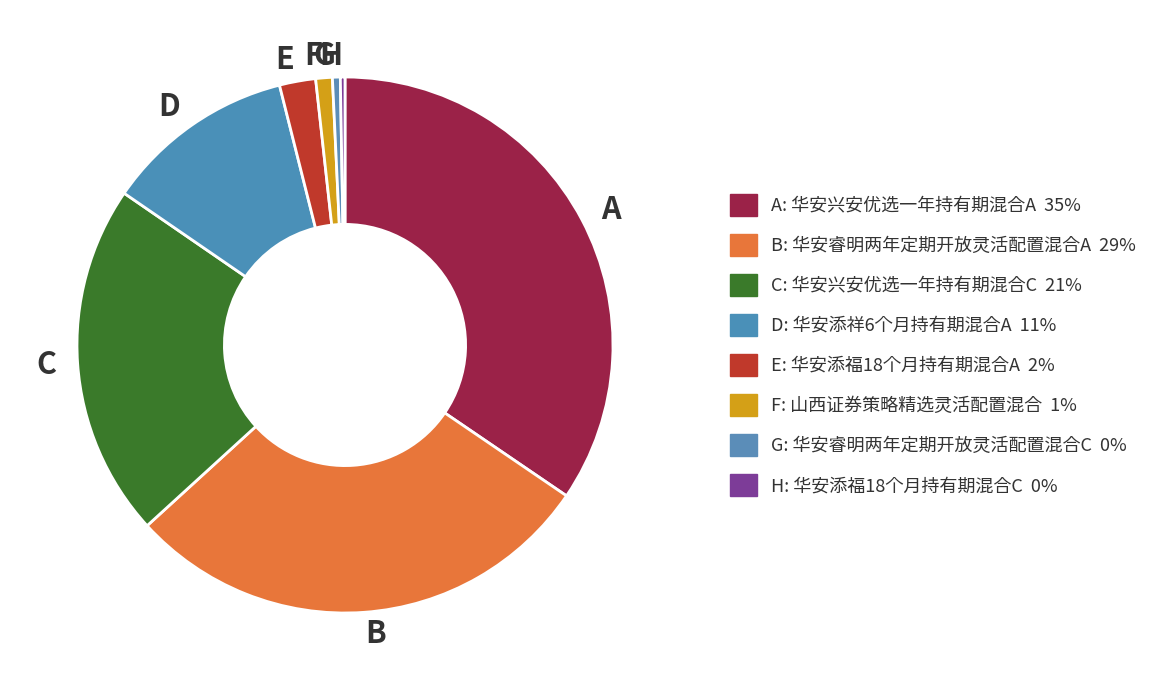

Combined, do F and G account for over 50%?

No